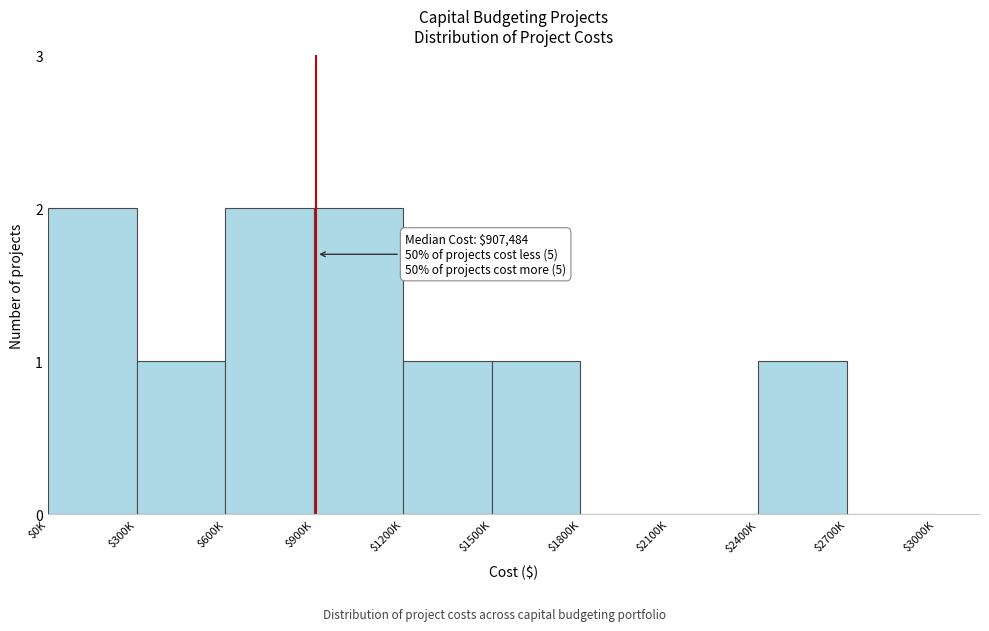

True or false: the data shows 0 at $1800K.

True